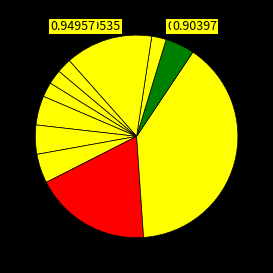

To the nearest percent, what is the difference between the largest and smallest slice percentages?

37%